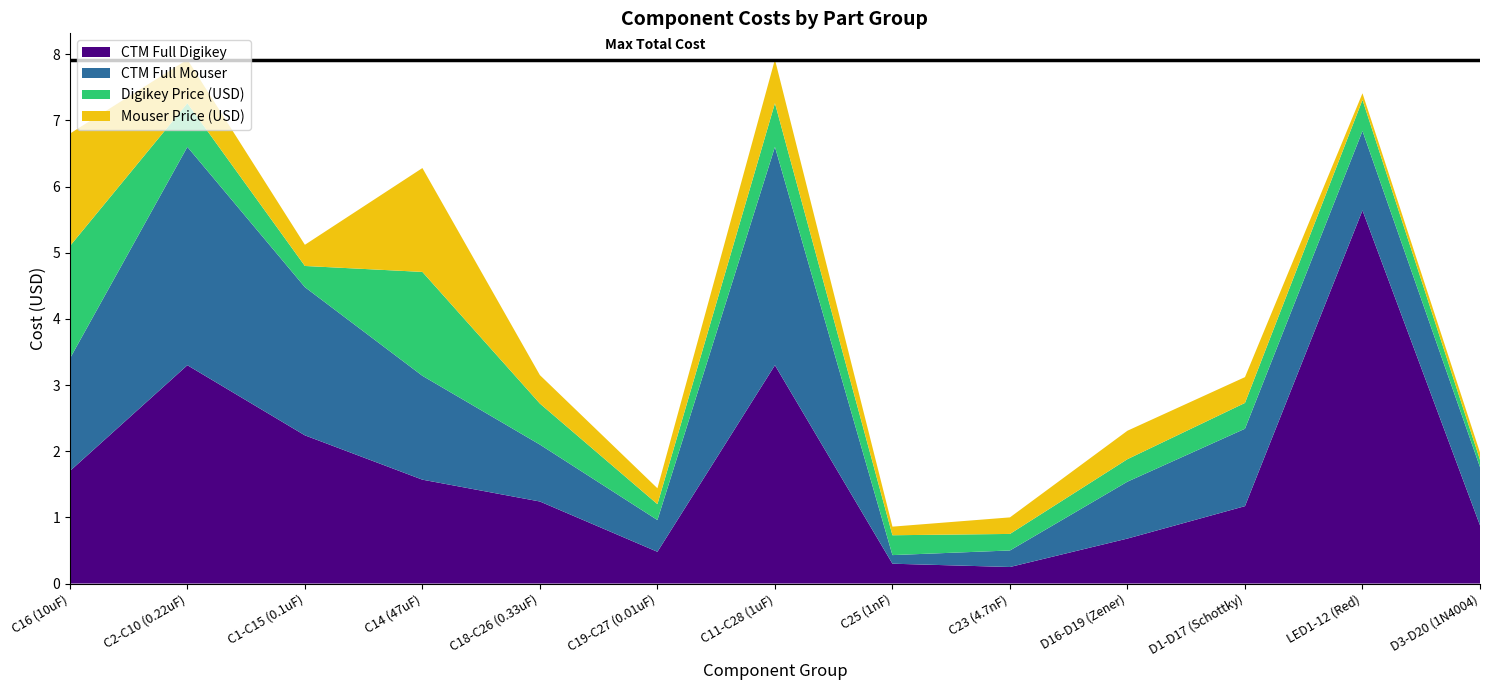

Reading left to right, extract all data points from this chart.

CTM Full Digikey: C16 (10uF)=1.7	C2-C10 (0.22uF)=3.3	C1-C15 (0.1uF)=2.2	C14 (47uF)=1.6	C18-C26 (0.33uF)=1.2	C19-C27 (0.01uF)=0.5	C11-C28 (1uF)=3.3	C25 (1nF)=0.3	C23 (4.7nF)=0.2	D16-D19 (Zener)=0.7	D1-D17 (Schottky)=1.2	LED1-12 (Red)=5.6	D3-D20 (1N4004)=0.9
CTM Full Mouser: C16 (10uF)=1.7	C2-C10 (0.22uF)=3.3	C1-C15 (0.1uF)=2.2	C14 (47uF)=1.6	C18-C26 (0.33uF)=0.9	C19-C27 (0.01uF)=0.5	C11-C28 (1uF)=3.3	C25 (1nF)=0.1	C23 (4.7nF)=0.2	D16-D19 (Zener)=0.9	D1-D17 (Schottky)=1.2	LED1-12 (Red)=1.2	D3-D20 (1N4004)=0.9
Digikey Price (USD): C16 (10uF)=1.7	C2-C10 (0.22uF)=0.7	C1-C15 (0.1uF)=0.3	C14 (47uF)=1.6	C18-C26 (0.33uF)=0.6	C19-C27 (0.01uF)=0.2	C11-C28 (1uF)=0.7	C25 (1nF)=0.3	C23 (4.7nF)=0.2	D16-D19 (Zener)=0.3	D1-D17 (Schottky)=0.4	LED1-12 (Red)=0.5	D3-D20 (1N4004)=0.1
Mouser Price (USD): C16 (10uF)=1.7	C2-C10 (0.22uF)=0.7	C1-C15 (0.1uF)=0.3	C14 (47uF)=1.6	C18-C26 (0.33uF)=0.4	C19-C27 (0.01uF)=0.2	C11-C28 (1uF)=0.7	C25 (1nF)=0.1	C23 (4.7nF)=0.2	D16-D19 (Zener)=0.4	D1-D17 (Schottky)=0.4	LED1-12 (Red)=0.1	D3-D20 (1N4004)=0.1